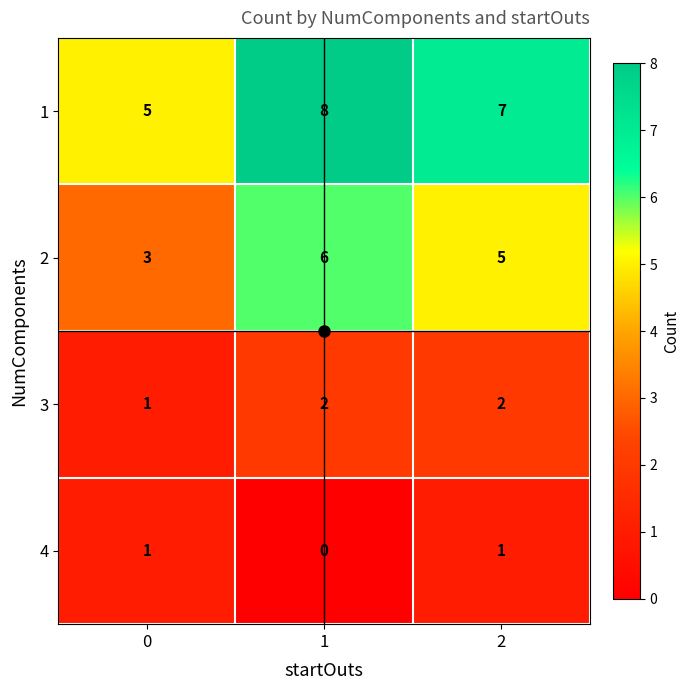

Which series has the largest total across all categories?

1